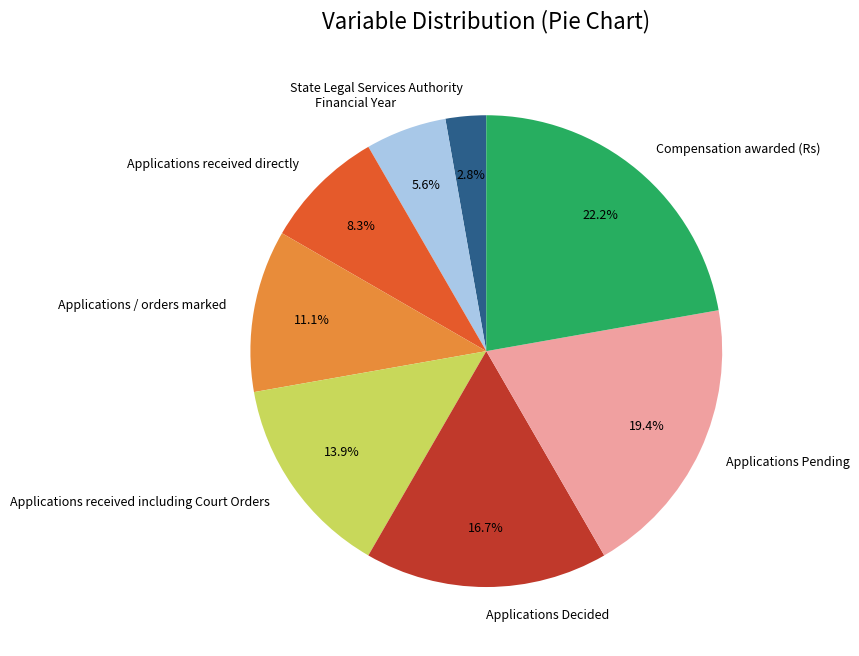

Is the sum of Applications received including Court Orders and Applications Pending greater than half?

No